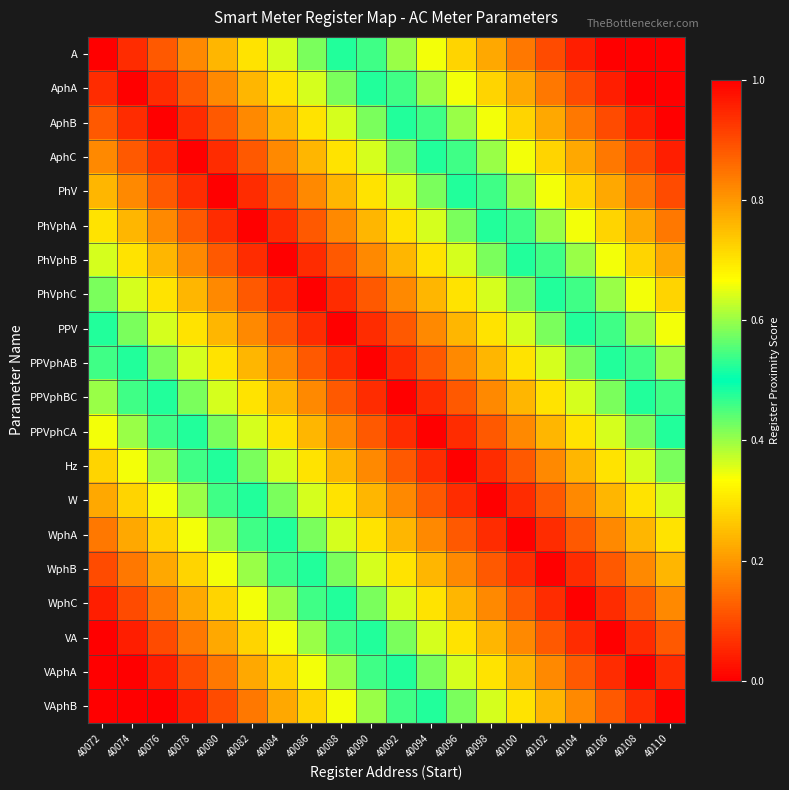

Which has a higher value, 40106 or 40094?

40094